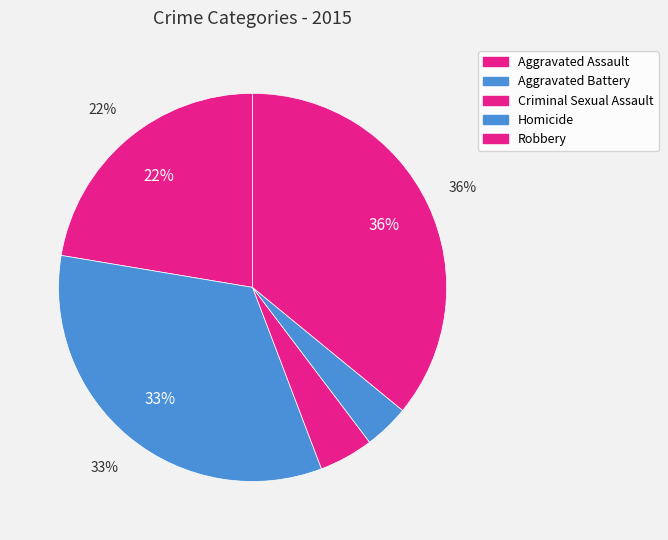

What is the largest slice in the pie chart?

Robbery